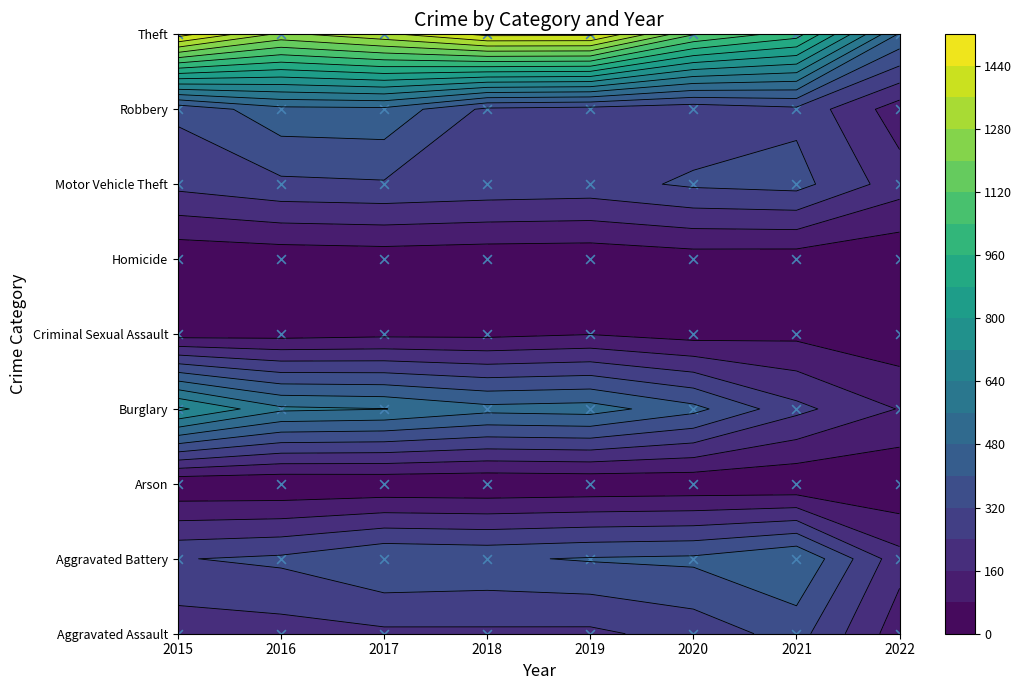

What is the highest value of the Criminal Sexual Assault series?

77